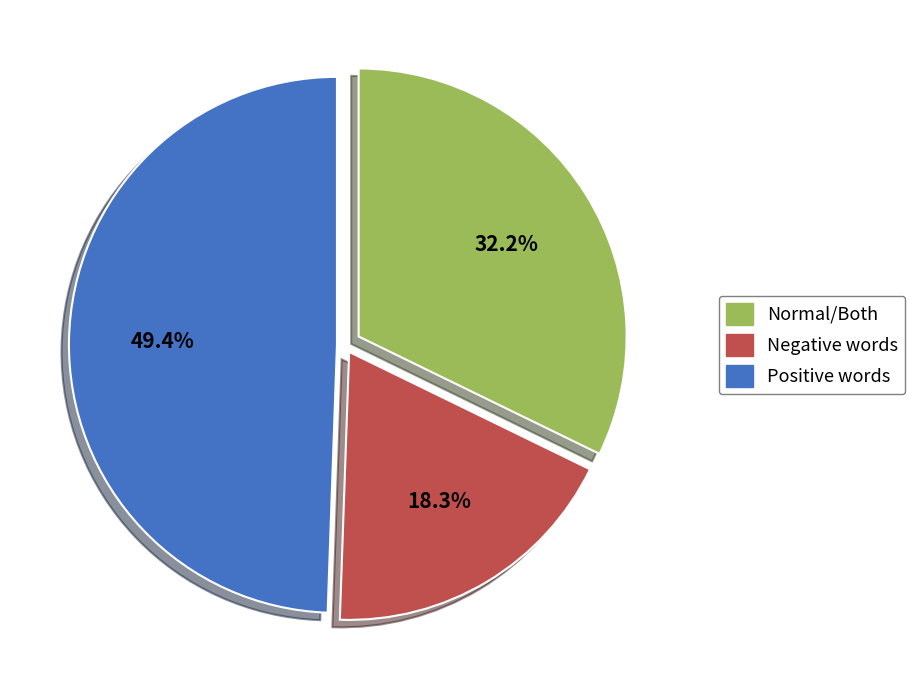

Does any single category account for the majority?

No